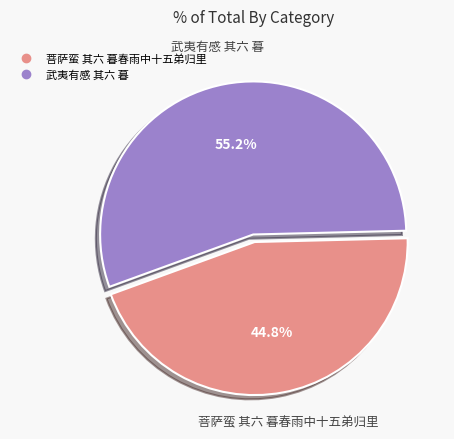

How much of the chart is everything except 菩萨蛮 其六 暮春雨中十五弟归里?

55.2%